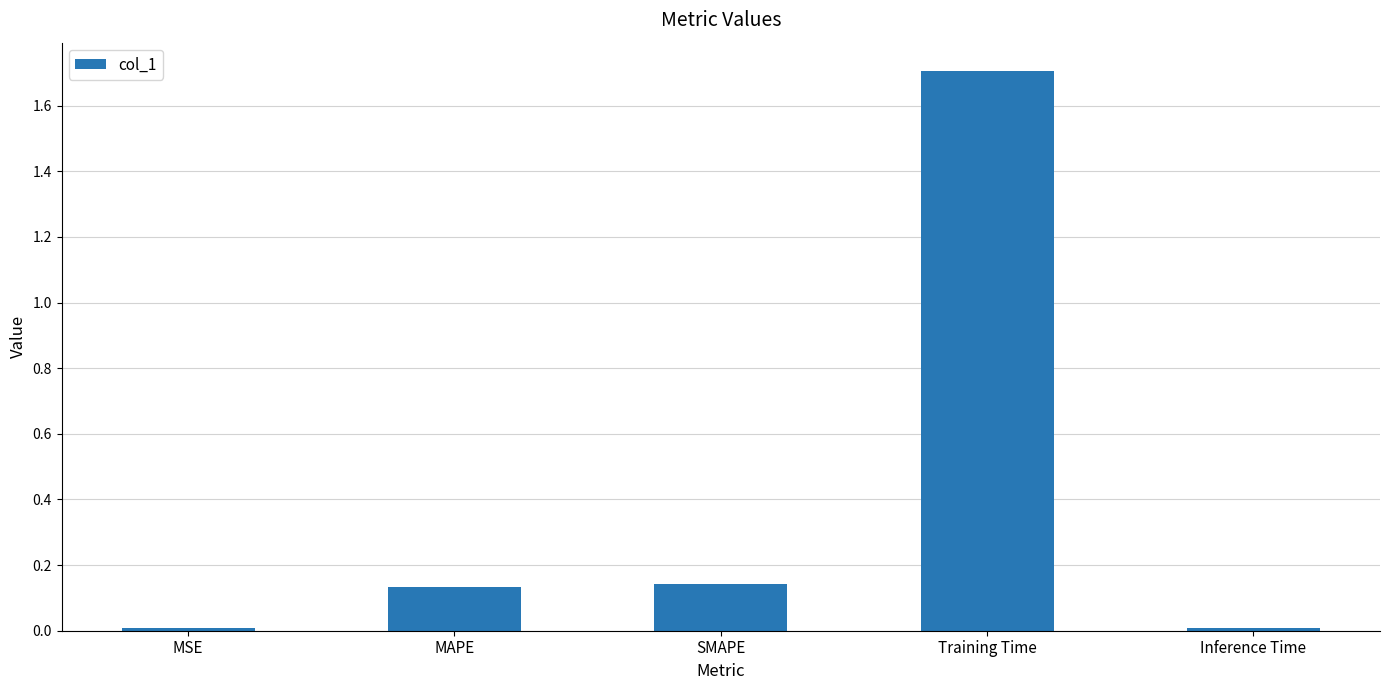

What is the change in value from MSE to MAPE?

+0.1